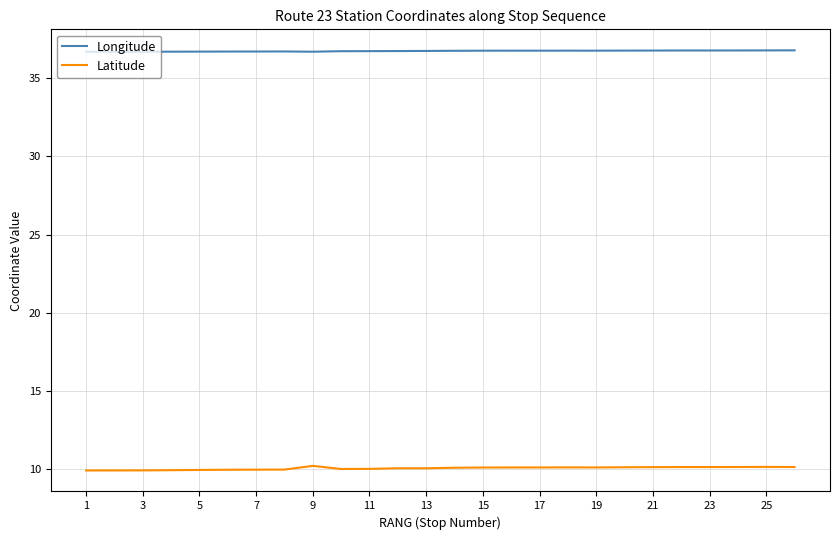

True or false: Longitude and Latitude intersect in this chart.

False